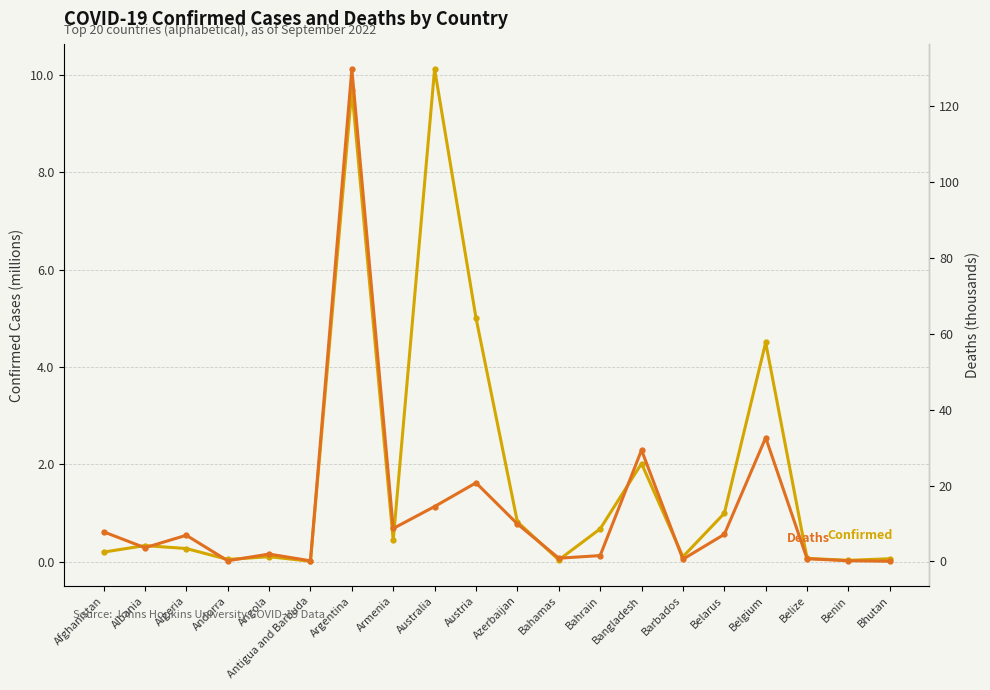

How many intersections are there between Deaths (thousands) and Confirmed (millions)?

1